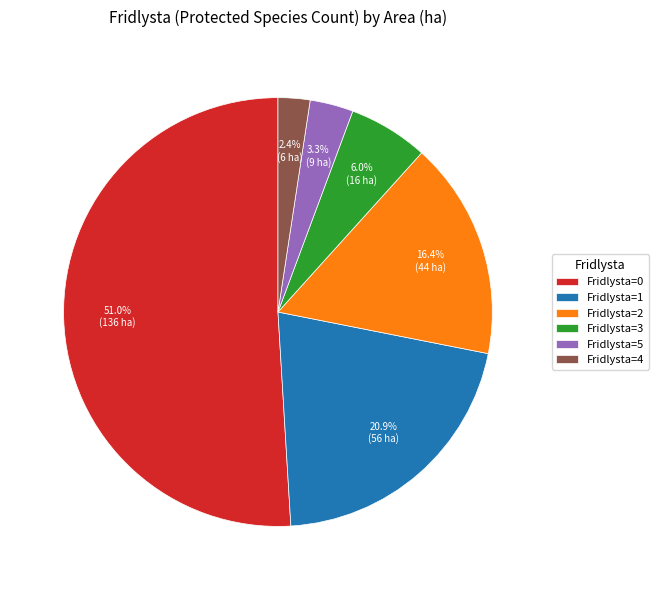

Count the number of slices in the pie.

6